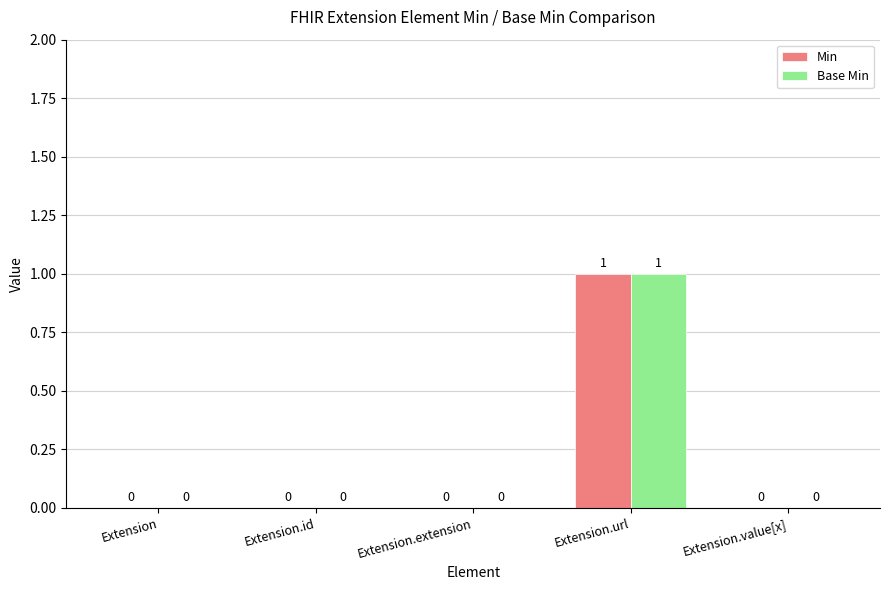

Count the Min values in the range 0 to 1.

5